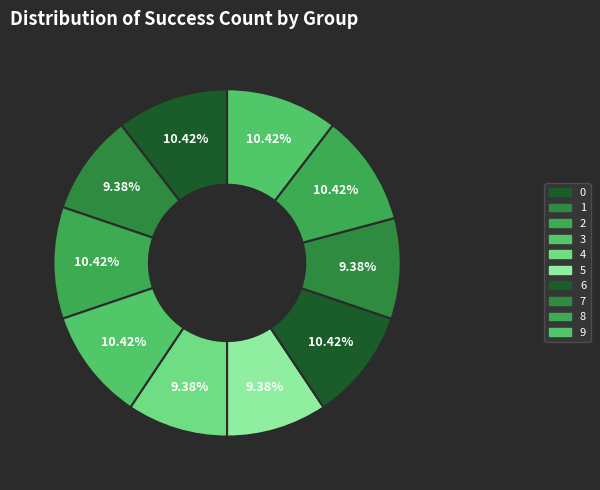

What is the total percentage of 1 and 0?

19.8%